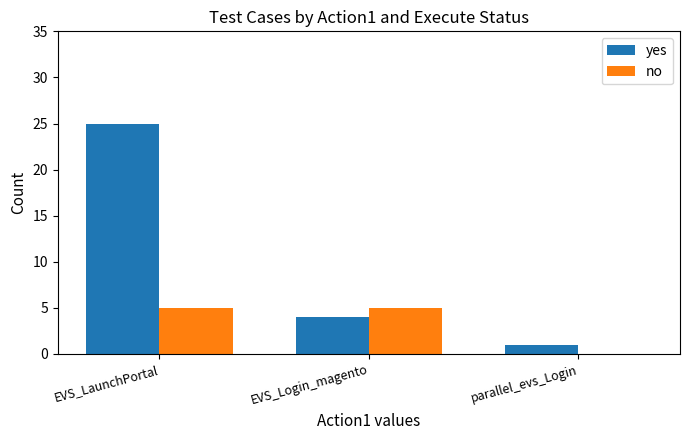

What is the sum of all yes values?

30